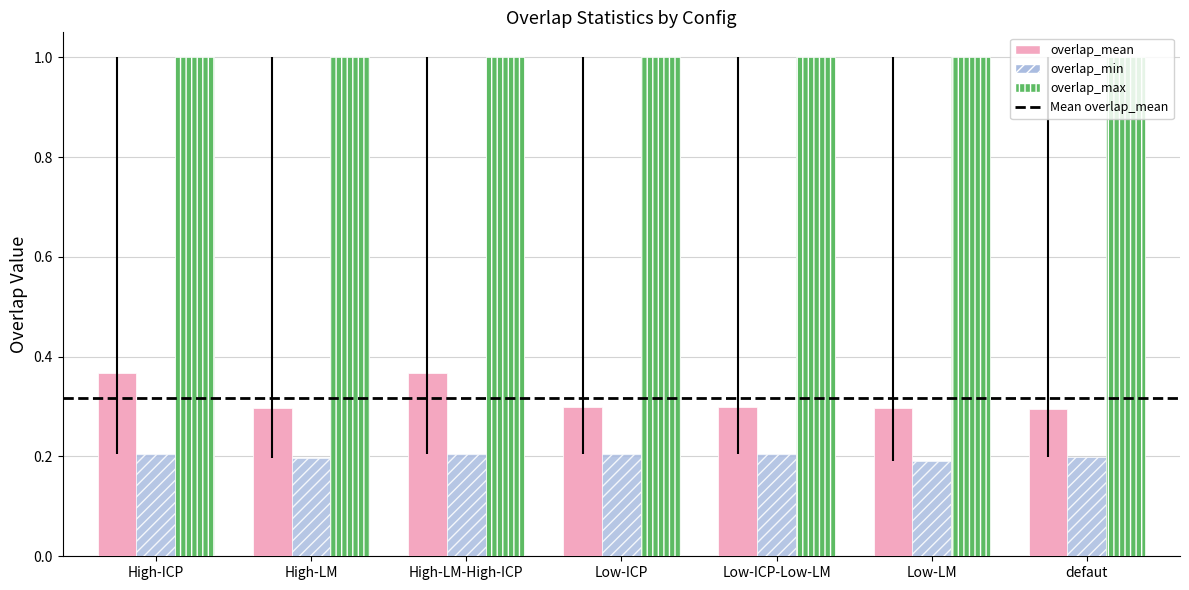

Read the overlap_max value at defaut.

1.0